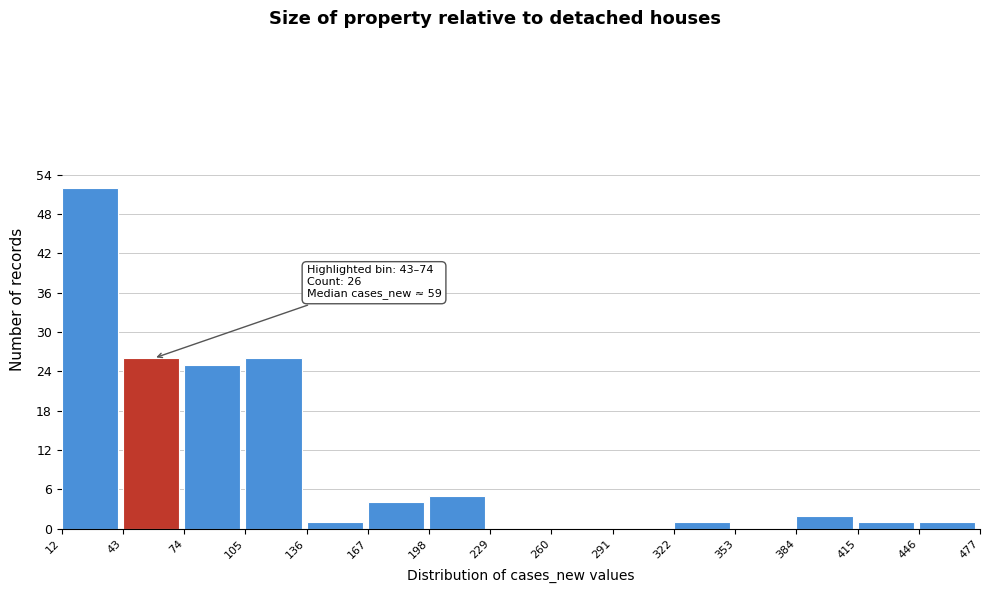

Which range on the x-axis has the tallest bar?

12 to 43